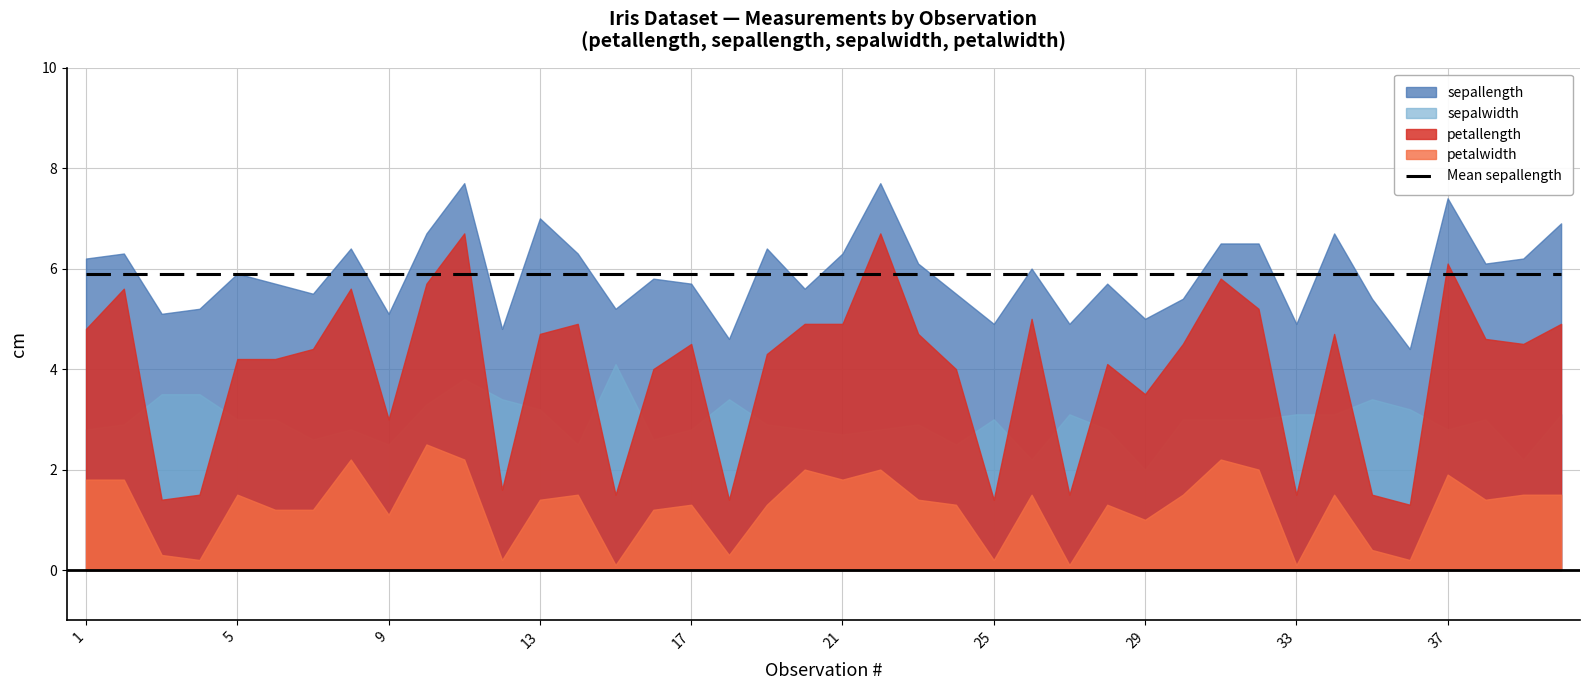

True or false: sepalwidth and sepallength cross at least once.

False